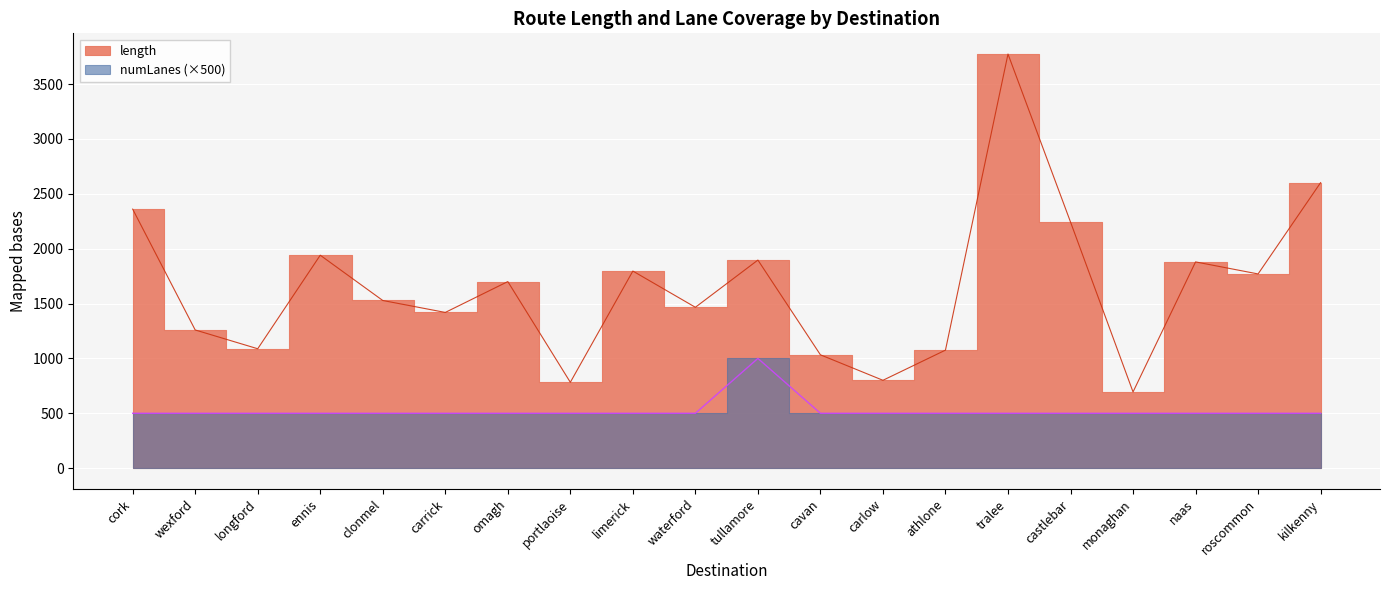

Which has a higher value, cork or tralee?

tralee